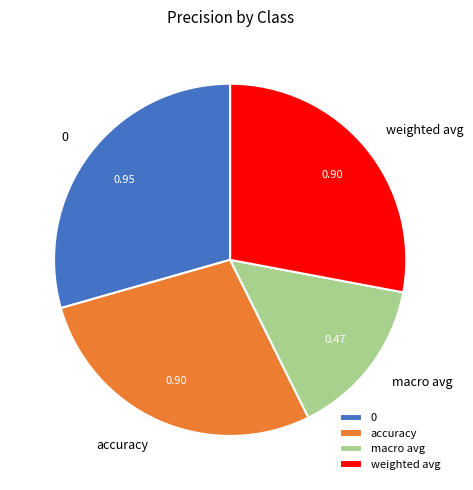

How many slices are in this pie chart?

4